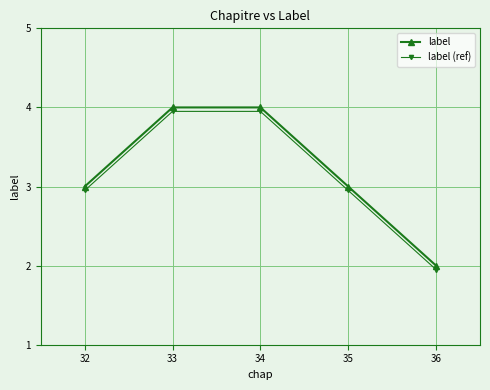

True or false: label and label (ref) cross at least once.

False